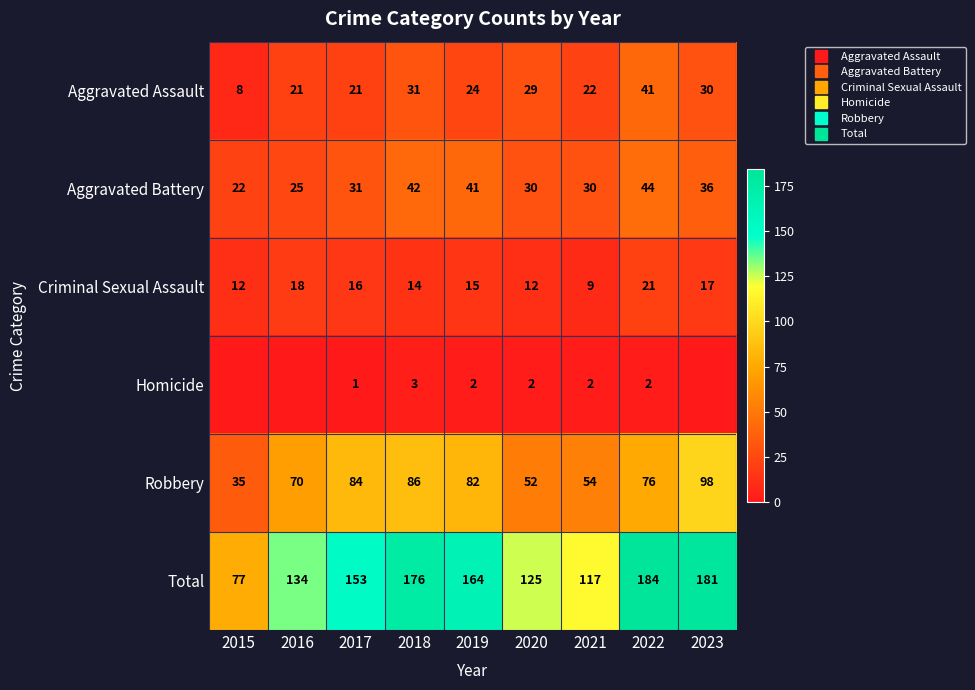

Is the value of Total at 2018 greater than the value of Criminal Sexual Assault at 2017?

Yes